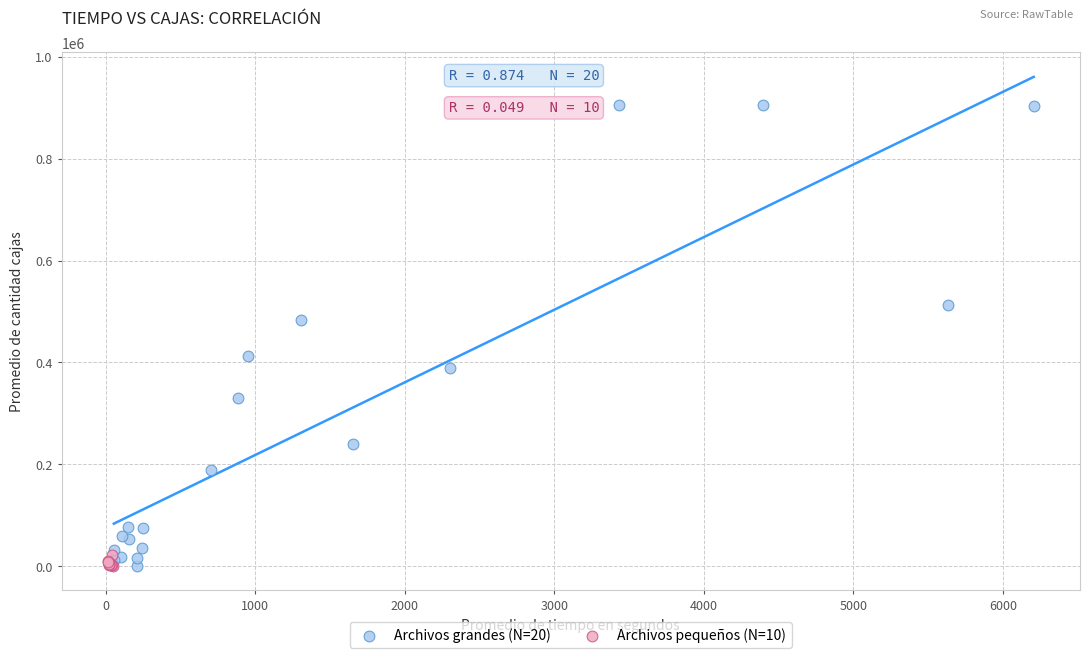

Which series has the widest spread of Y values?

Archivos grandes (N=20)